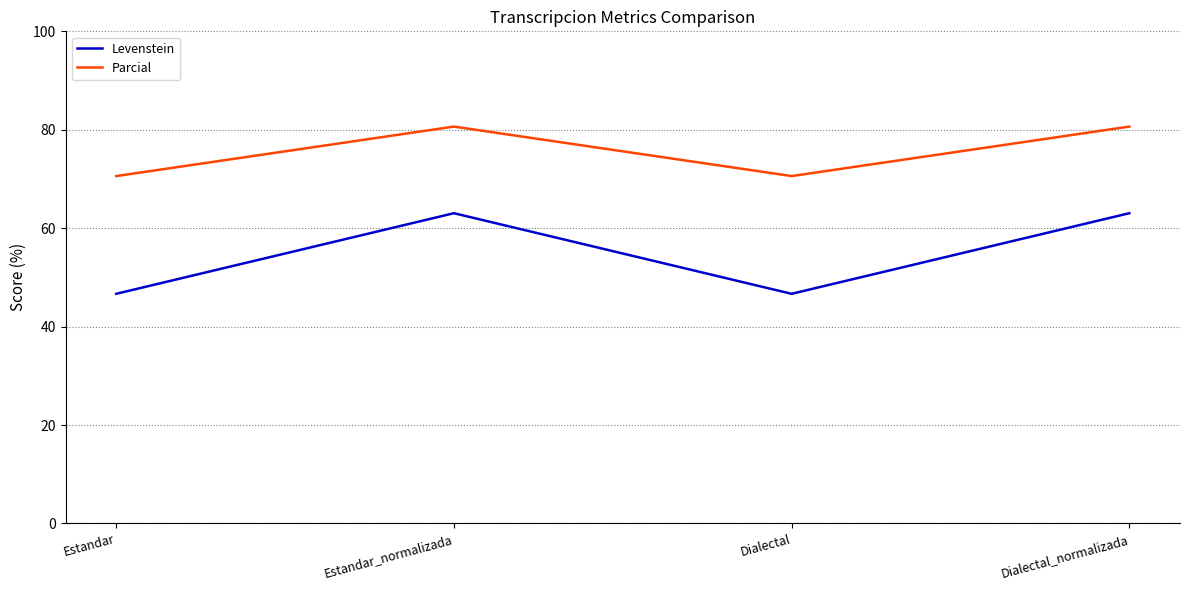

What is the approximate value of Levenstein at Estandar?

46.7